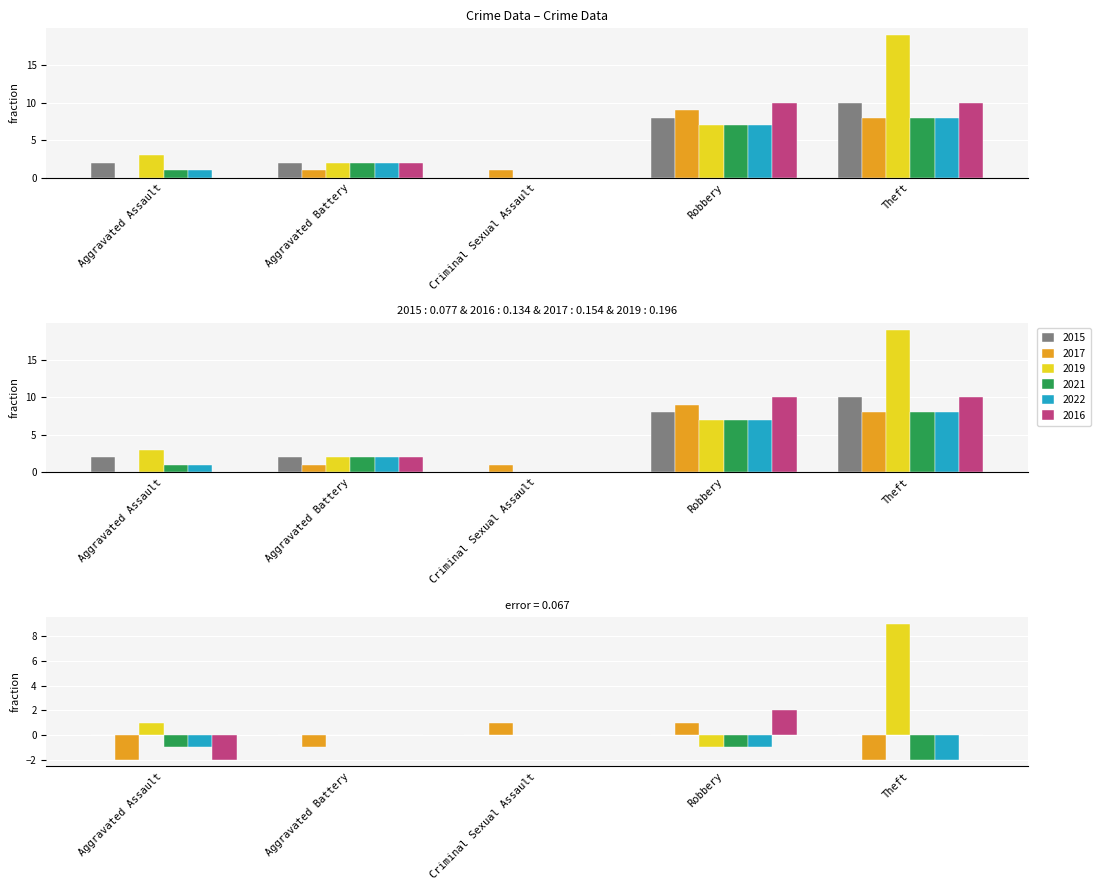

Reading left to right, list all the values displayed in this chart.

2015: Aggravated Assault=2	Aggravated Battery=2	Criminal Sexual Assault=0	Robbery=8	Theft=10
2017: Aggravated Assault=0	Aggravated Battery=1	Criminal Sexual Assault=1	Robbery=9	Theft=8
2019: Aggravated Assault=3	Aggravated Battery=2	Criminal Sexual Assault=0	Robbery=7	Theft=19
2021: Aggravated Assault=1	Aggravated Battery=2	Criminal Sexual Assault=0	Robbery=7	Theft=8
2022: Aggravated Assault=1	Aggravated Battery=2	Criminal Sexual Assault=0	Robbery=7	Theft=8
2016: Aggravated Assault=0	Aggravated Battery=2	Criminal Sexual Assault=0	Robbery=10	Theft=10